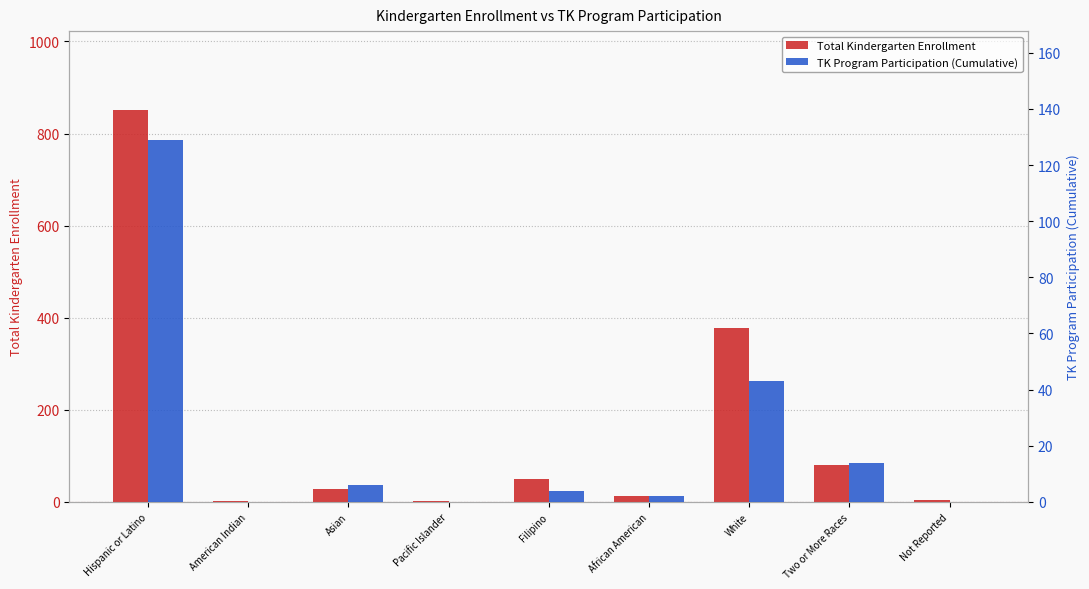

At which label does TK Program Participation (Cumulative) reach its minimum?

American Indian